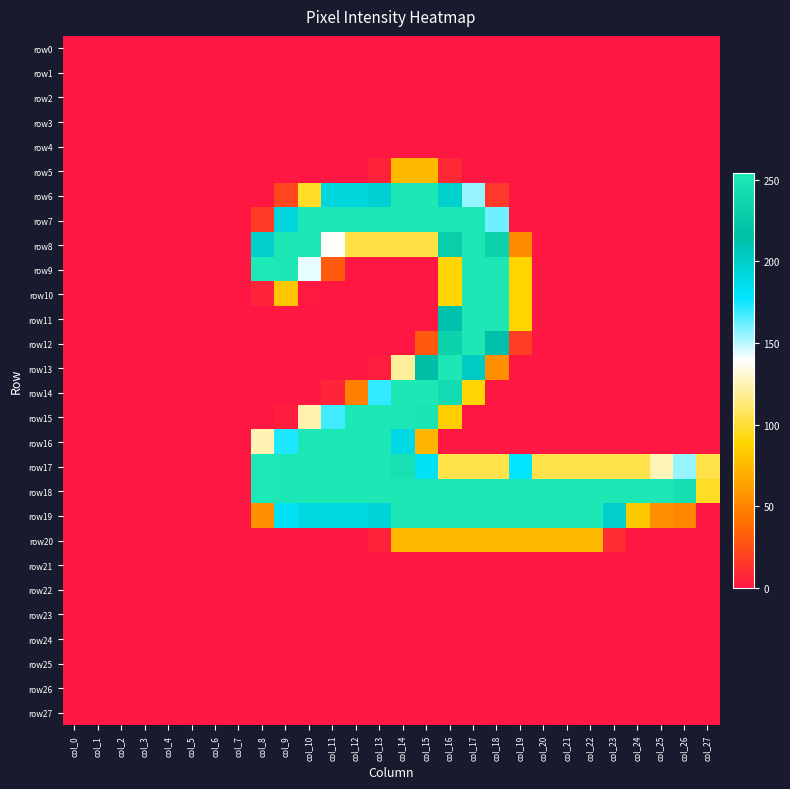

Reading left to right, extract all data points from this chart.

row0: col_0=0	col_1=0	col_2=0	col_3=0	col_4=0	col_5=0	col_6=0	col_7=0	col_8=0	col_9=0	col_10=0	col_11=0	col_12=0	col_13=0	col_14=0	col_15=0	col_16=0	col_17=0	col_18=0	col_19=0	col_20=0	col_21=0	col_22=0	col_23=0	col_24=0	col_25=0	col_26=0	col_27=0
row1: col_0=0	col_1=0	col_2=0	col_3=0	col_4=0	col_5=0	col_6=0	col_7=0	col_8=0	col_9=0	col_10=0	col_11=0	col_12=0	col_13=0	col_14=0	col_15=0	col_16=0	col_17=0	col_18=0	col_19=0	col_20=0	col_21=0	col_22=0	col_23=0	col_24=0	col_25=0	col_26=0	col_27=0
row2: col_0=0	col_1=0	col_2=0	col_3=0	col_4=0	col_5=0	col_6=0	col_7=0	col_8=0	col_9=0	col_10=0	col_11=0	col_12=0	col_13=0	col_14=0	col_15=0	col_16=0	col_17=0	col_18=0	col_19=0	col_20=0	col_21=0	col_22=0	col_23=0	col_24=0	col_25=0	col_26=0	col_27=0
row3: col_0=0	col_1=0	col_2=0	col_3=0	col_4=0	col_5=0	col_6=0	col_7=0	col_8=0	col_9=0	col_10=0	col_11=0	col_12=0	col_13=0	col_14=0	col_15=0	col_16=0	col_17=0	col_18=0	col_19=0	col_20=0	col_21=0	col_22=0	col_23=0	col_24=0	col_25=0	col_26=0	col_27=0
row4: col_0=0	col_1=0	col_2=0	col_3=0	col_4=0	col_5=0	col_6=0	col_7=0	col_8=0	col_9=0	col_10=0	col_11=0	col_12=0	col_13=0	col_14=0	col_15=0	col_16=0	col_17=0	col_18=0	col_19=0	col_20=0	col_21=0	col_22=0	col_23=0	col_24=0	col_25=0	col_26=0	col_27=0
row5: col_0=0	col_1=0	col_2=0	col_3=0	col_4=0	col_5=0	col_6=0	col_7=0	col_8=0	col_9=0	col_10=0	col_11=0	col_12=0	col_13=5	col_14=76	col_15=76	col_16=8	col_17=0	col_18=0	col_19=0	col_20=0	col_21=0	col_22=0	col_23=0	col_24=0	col_25=0	col_26=0	col_27=0
row6: col_0=0	col_1=0	col_2=0	col_3=0	col_4=0	col_5=0	col_6=0	col_7=0	col_8=0	col_9=21	col_10=97	col_11=192	col_12=192	col_13=196	col_14=253	col_15=253	col_16=199	col_17=155	col_18=15	col_19=0	col_20=0	col_21=0	col_22=0	col_23=0	col_24=0	col_25=0	col_26=0	col_27=0
row7: col_0=0	col_1=0	col_2=0	col_3=0	col_4=0	col_5=0	col_6=0	col_7=0	col_8=16	col_9=192	col_10=253	col_11=253	col_12=253	col_13=253	col_14=253	col_15=253	col_16=253	col_17=253	col_18=161	col_19=0	col_20=0	col_21=0	col_22=0	col_23=0	col_24=0	col_25=0	col_26=0	col_27=0
row8: col_0=0	col_1=0	col_2=0	col_3=0	col_4=0	col_5=0	col_6=0	col_7=0	col_8=199	col_9=253	col_10=253	col_11=138	col_12=103	col_13=103	col_14=103	col_15=103	col_16=230	col_17=253	col_18=234	col_19=53	col_20=0	col_21=0	col_22=0	col_23=0	col_24=0	col_25=0	col_26=0	col_27=0
row9: col_0=0	col_1=0	col_2=0	col_3=0	col_4=0	col_5=0	col_6=0	col_7=0	col_8=254	col_9=253	col_10=143	col_11=30	col_12=0	col_13=0	col_14=0	col_15=0	col_16=90	col_17=253	col_18=253	col_19=89	col_20=0	col_21=0	col_22=0	col_23=0	col_24=0	col_25=0	col_26=0	col_27=0
row10: col_0=0	col_1=0	col_2=0	col_3=0	col_4=0	col_5=0	col_6=0	col_7=0	col_8=6	col_9=81	col_10=1	col_11=0	col_12=0	col_13=0	col_14=0	col_15=0	col_16=90	col_17=253	col_18=253	col_19=89	col_20=0	col_21=0	col_22=0	col_23=0	col_24=0	col_25=0	col_26=0	col_27=0
row11: col_0=0	col_1=0	col_2=0	col_3=0	col_4=0	col_5=0	col_6=0	col_7=0	col_8=0	col_9=0	col_10=0	col_11=0	col_12=0	col_13=0	col_14=0	col_15=0	col_16=213	col_17=253	col_18=253	col_19=89	col_20=0	col_21=0	col_22=0	col_23=0	col_24=0	col_25=0	col_26=0	col_27=0
row12: col_0=0	col_1=0	col_2=0	col_3=0	col_4=0	col_5=0	col_6=0	col_7=0	col_8=0	col_9=0	col_10=0	col_11=0	col_12=0	col_13=0	col_14=0	col_15=30	col_16=234	col_17=253	col_18=214	col_19=17	col_20=0	col_21=0	col_22=0	col_23=0	col_24=0	col_25=0	col_26=0	col_27=0
row13: col_0=0	col_1=0	col_2=0	col_3=0	col_4=0	col_5=0	col_6=0	col_7=0	col_8=0	col_9=0	col_10=0	col_11=0	col_12=0	col_13=3	col_14=120	col_15=215	col_16=253	col_17=203	col_18=55	col_19=0	col_20=0	col_21=0	col_22=0	col_23=0	col_24=0	col_25=0	col_26=0	col_27=0
row14: col_0=0	col_1=0	col_2=0	col_3=0	col_4=0	col_5=0	col_6=0	col_7=0	col_8=0	col_9=0	col_10=0	col_11=6	col_12=47	col_13=170	col_14=253	col_15=253	col_16=243	col_17=90	col_18=0	col_19=0	col_20=0	col_21=0	col_22=0	col_23=0	col_24=0	col_25=0	col_26=0	col_27=0
row15: col_0=0	col_1=0	col_2=0	col_3=0	col_4=0	col_5=0	col_6=0	col_7=0	col_8=0	col_9=3	col_10=124	col_11=168	col_12=253	col_13=253	col_14=253	col_15=250	col_16=85	col_17=0	col_18=0	col_19=0	col_20=0	col_21=0	col_22=0	col_23=0	col_24=0	col_25=0	col_26=0	col_27=0
row16: col_0=0	col_1=0	col_2=0	col_3=0	col_4=0	col_5=0	col_6=0	col_7=0	col_8=125	col_9=173	col_10=253	col_11=253	col_12=253	col_13=253	col_14=189	col_15=74	col_16=0	col_17=0	col_18=0	col_19=0	col_20=0	col_21=0	col_22=0	col_23=0	col_24=0	col_25=0	col_26=0	col_27=0
row17: col_0=0	col_1=0	col_2=0	col_3=0	col_4=0	col_5=0	col_6=0	col_7=0	col_8=254	col_9=253	col_10=253	col_11=253	col_12=253	col_13=253	col_14=247	col_15=181	col_16=104	col_17=104	col_18=104	col_19=178	col_20=104	col_21=104	col_22=104	col_23=104	col_24=104	col_25=126	col_26=155	col_27=104
row18: col_0=0	col_1=0	col_2=0	col_3=0	col_4=0	col_5=0	col_6=0	col_7=0	col_8=254	col_9=253	col_10=253	col_11=253	col_12=253	col_13=253	col_14=253	col_15=253	col_16=253	col_17=253	col_18=253	col_19=253	col_20=253	col_21=253	col_22=253	col_23=253	col_24=253	col_25=253	col_26=246	col_27=97
row19: col_0=0	col_1=0	col_2=0	col_3=0	col_4=0	col_5=0	col_6=0	col_7=0	col_8=55	col_9=181	col_10=191	col_11=191	col_12=191	col_13=194	col_14=253	col_15=253	col_16=253	col_17=253	col_18=253	col_19=253	col_20=253	col_21=253	col_22=253	col_23=199	col_24=83	col_25=54	col_26=50	col_27=0
row20: col_0=0	col_1=0	col_2=0	col_3=0	col_4=0	col_5=0	col_6=0	col_7=0	col_8=0	col_9=0	col_10=0	col_11=0	col_12=0	col_13=5	col_14=75	col_15=75	col_16=75	col_17=75	col_18=75	col_19=75	col_20=75	col_21=75	col_22=75	col_23=10	col_24=0	col_25=0	col_26=0	col_27=0
row21: col_0=0	col_1=0	col_2=0	col_3=0	col_4=0	col_5=0	col_6=0	col_7=0	col_8=0	col_9=0	col_10=0	col_11=0	col_12=0	col_13=0	col_14=0	col_15=0	col_16=0	col_17=0	col_18=0	col_19=0	col_20=0	col_21=0	col_22=0	col_23=0	col_24=0	col_25=0	col_26=0	col_27=0
row22: col_0=0	col_1=0	col_2=0	col_3=0	col_4=0	col_5=0	col_6=0	col_7=0	col_8=0	col_9=0	col_10=0	col_11=0	col_12=0	col_13=0	col_14=0	col_15=0	col_16=0	col_17=0	col_18=0	col_19=0	col_20=0	col_21=0	col_22=0	col_23=0	col_24=0	col_25=0	col_26=0	col_27=0
row23: col_0=0	col_1=0	col_2=0	col_3=0	col_4=0	col_5=0	col_6=0	col_7=0	col_8=0	col_9=0	col_10=0	col_11=0	col_12=0	col_13=0	col_14=0	col_15=0	col_16=0	col_17=0	col_18=0	col_19=0	col_20=0	col_21=0	col_22=0	col_23=0	col_24=0	col_25=0	col_26=0	col_27=0
row24: col_0=0	col_1=0	col_2=0	col_3=0	col_4=0	col_5=0	col_6=0	col_7=0	col_8=0	col_9=0	col_10=0	col_11=0	col_12=0	col_13=0	col_14=0	col_15=0	col_16=0	col_17=0	col_18=0	col_19=0	col_20=0	col_21=0	col_22=0	col_23=0	col_24=0	col_25=0	col_26=0	col_27=0
row25: col_0=0	col_1=0	col_2=0	col_3=0	col_4=0	col_5=0	col_6=0	col_7=0	col_8=0	col_9=0	col_10=0	col_11=0	col_12=0	col_13=0	col_14=0	col_15=0	col_16=0	col_17=0	col_18=0	col_19=0	col_20=0	col_21=0	col_22=0	col_23=0	col_24=0	col_25=0	col_26=0	col_27=0
row26: col_0=0	col_1=0	col_2=0	col_3=0	col_4=0	col_5=0	col_6=0	col_7=0	col_8=0	col_9=0	col_10=0	col_11=0	col_12=0	col_13=0	col_14=0	col_15=0	col_16=0	col_17=0	col_18=0	col_19=0	col_20=0	col_21=0	col_22=0	col_23=0	col_24=0	col_25=0	col_26=0	col_27=0
row27: col_0=0	col_1=0	col_2=0	col_3=0	col_4=0	col_5=0	col_6=0	col_7=0	col_8=0	col_9=0	col_10=0	col_11=0	col_12=0	col_13=0	col_14=0	col_15=0	col_16=0	col_17=0	col_18=0	col_19=0	col_20=0	col_21=0	col_22=0	col_23=0	col_24=0	col_25=0	col_26=0	col_27=0